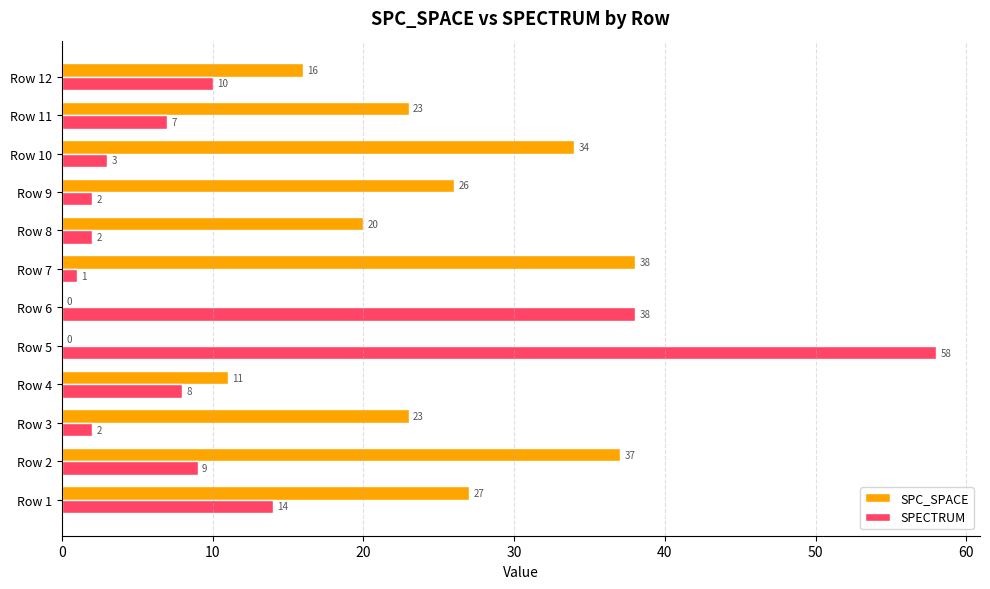

Is the value of SPC_SPACE at Row 3 greater than the value of SPECTRUM at Row 11?

Yes